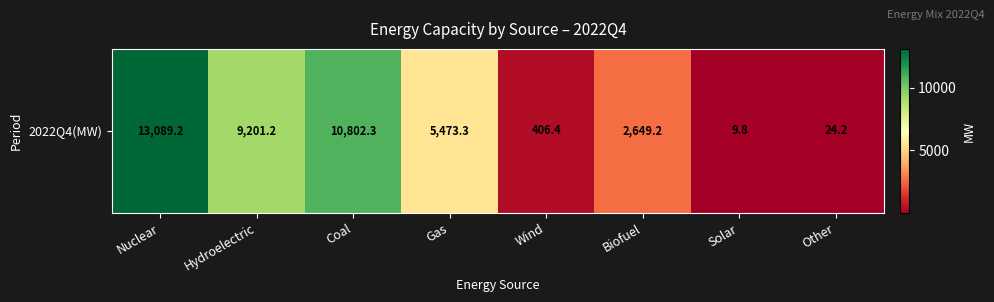

How many distinct data groups are displayed?

1